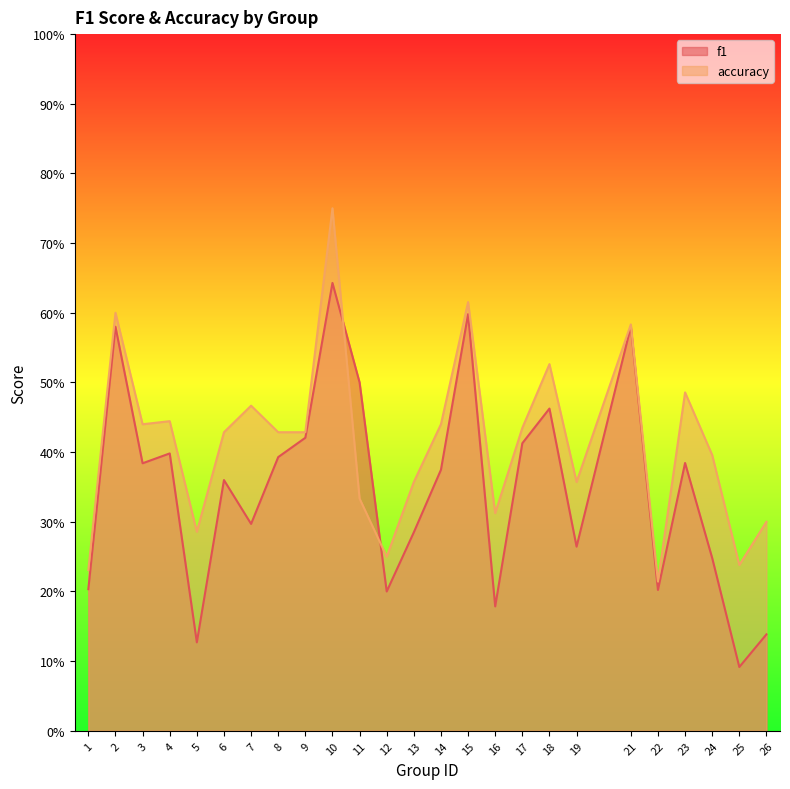

At which category is the sum across all series the highest?

10